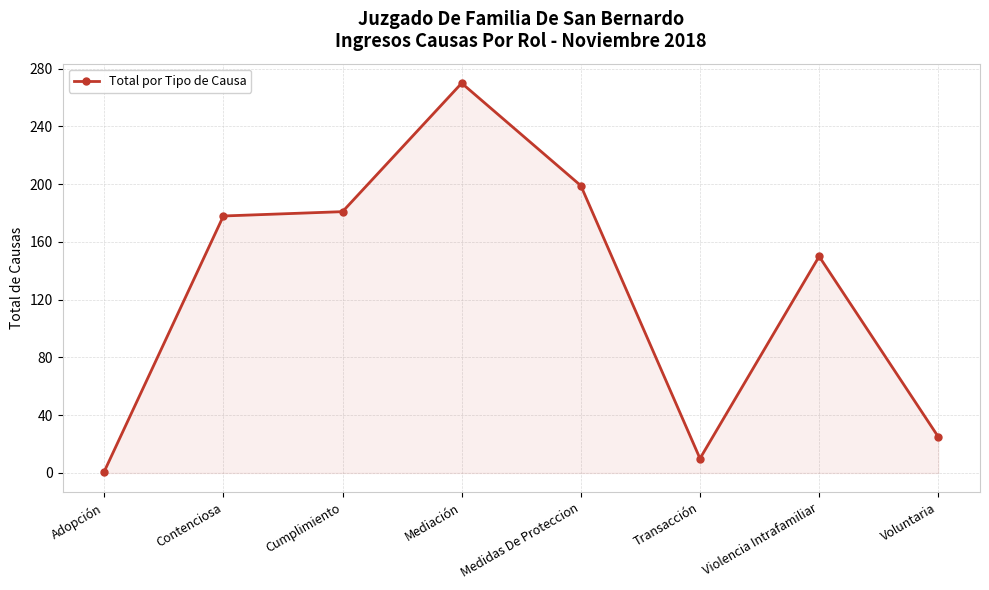

Reading left to right, transcribe all the data shown in this chart.

Adopción=1	Contenciosa=178	Cumplimiento=181	Mediación=270	Medidas De Proteccion=199	Transacción=10	Violencia Intrafamiliar=150	Voluntaria=25